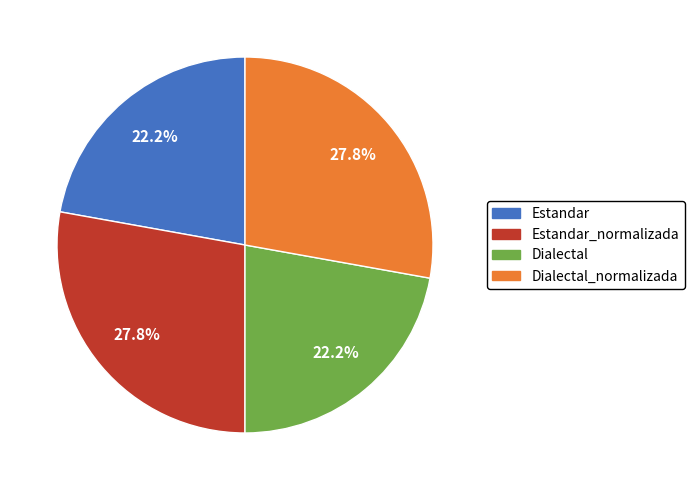

Count the number of slices in the pie.

4